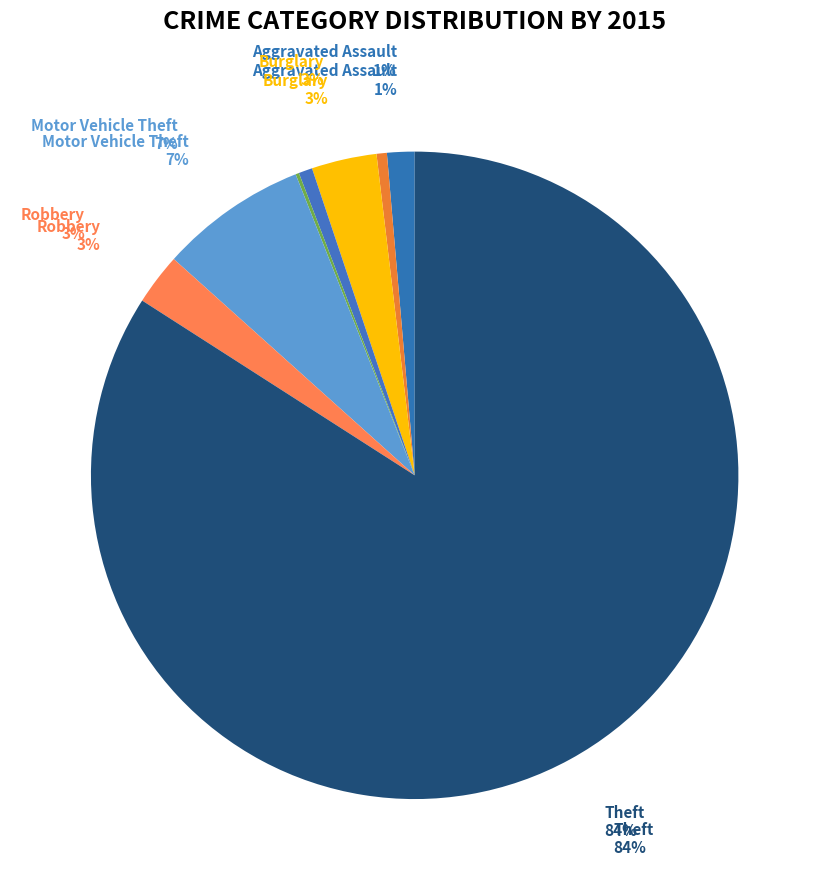

True or false: Arson accounts for 0% of the total.

True